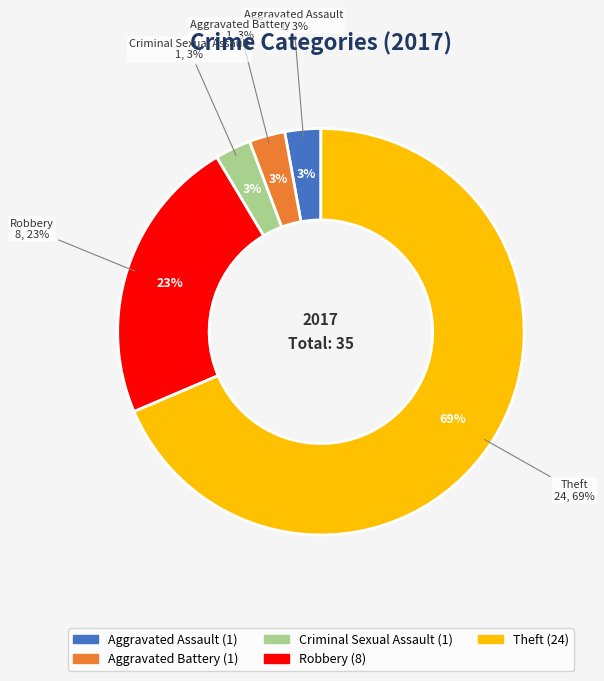

True or false: Aggravated Battery accounts for 1% of the total.

False